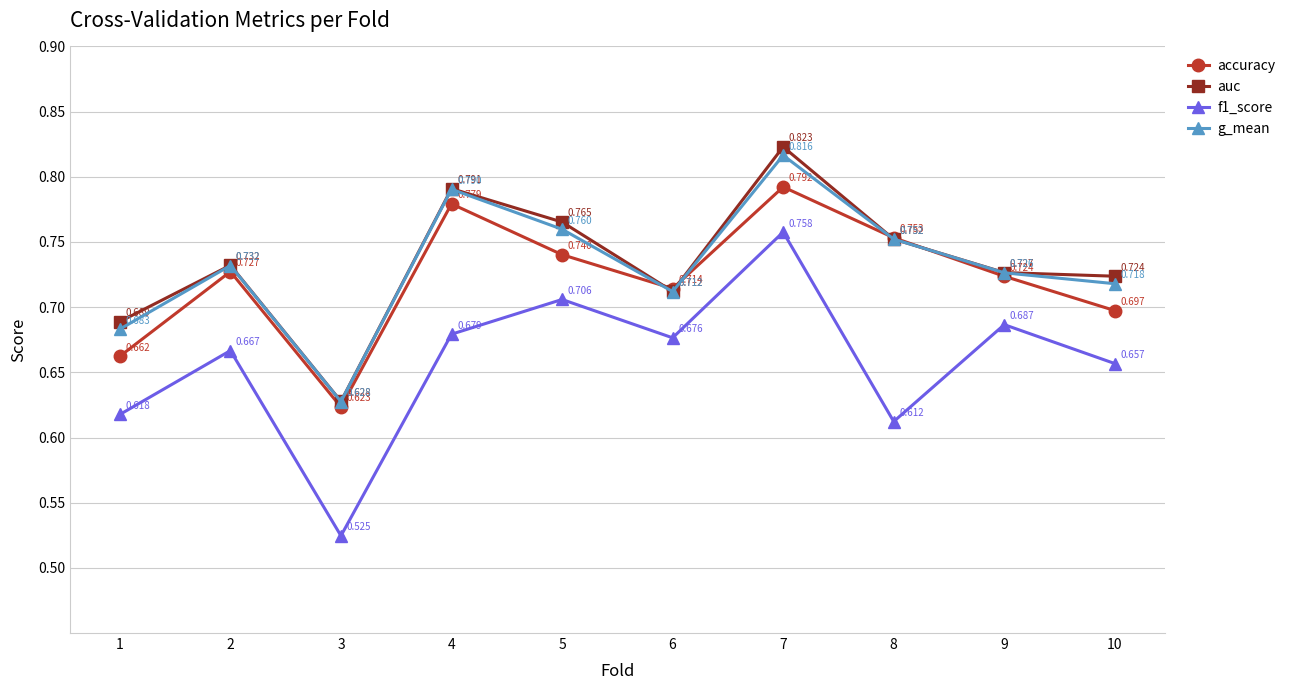

Which series has the largest total across all categories?

auc